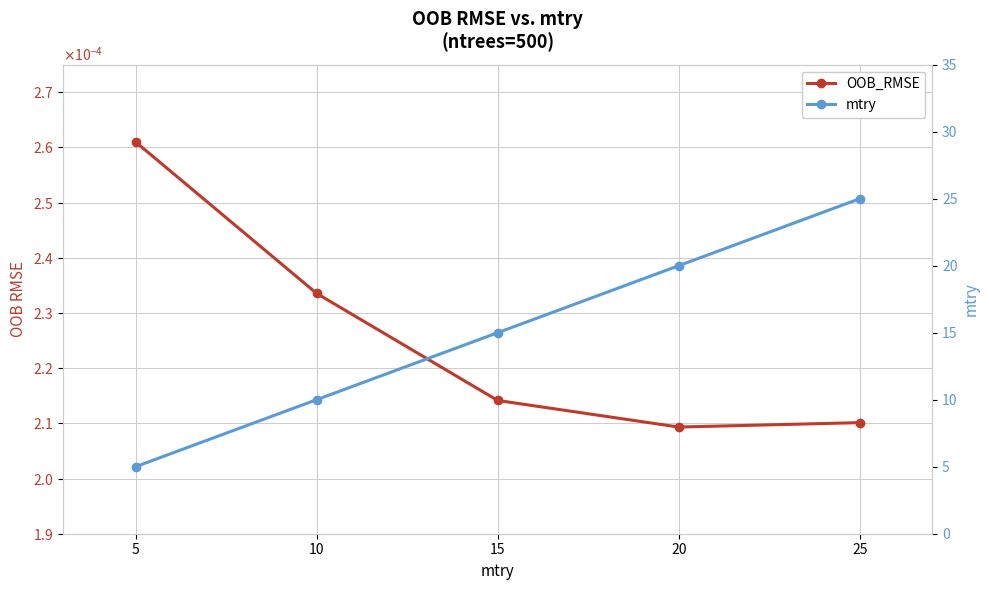

What is the difference between the mtry values at 15 and 20?

5.0